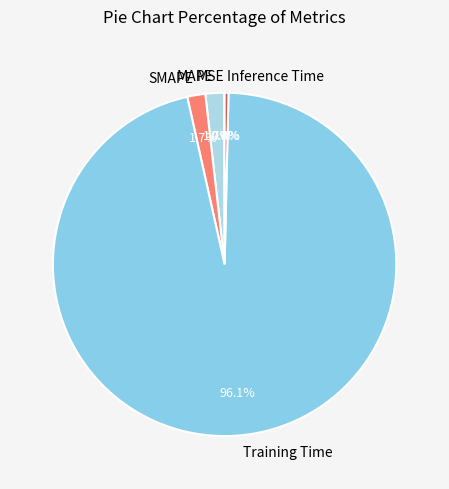

Which has a higher value, SMAPE or Training Time?

Training Time